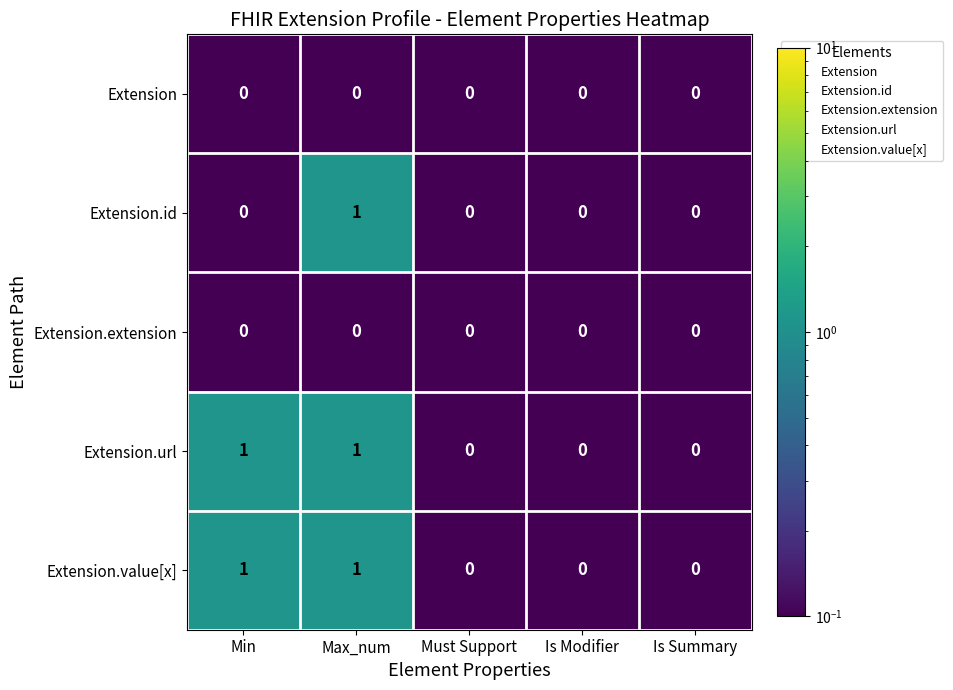

Count the Extension.value[x] values in the range 0 to 1.

5